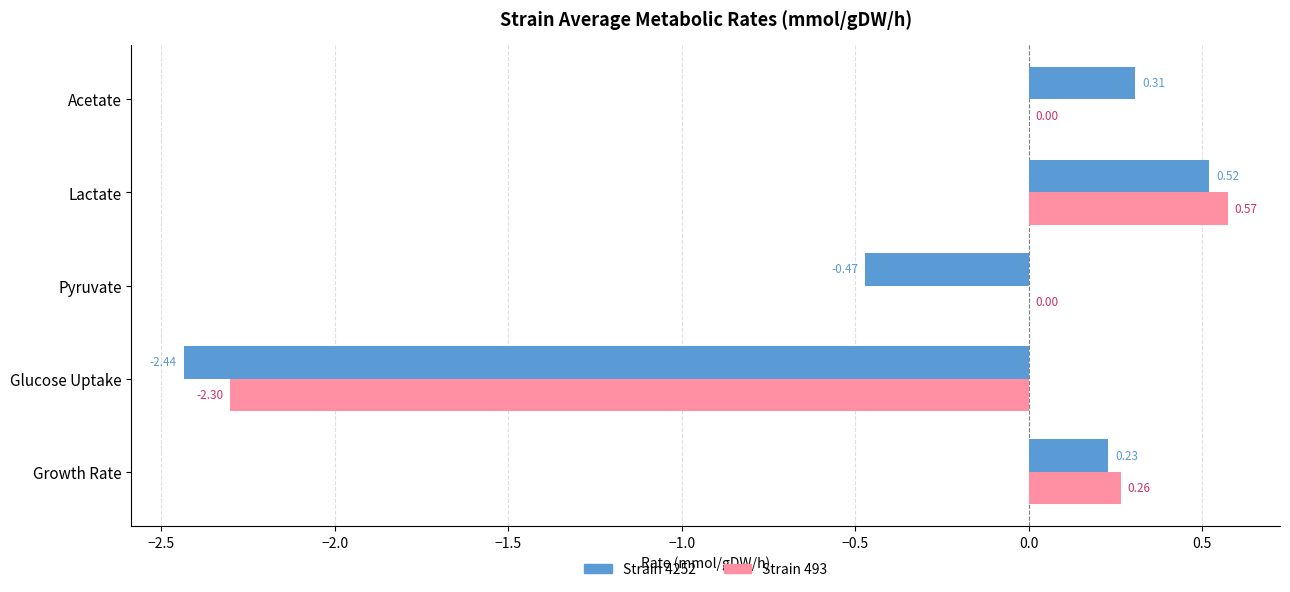

Which label corresponds to the largest value in the chart?

Lactate